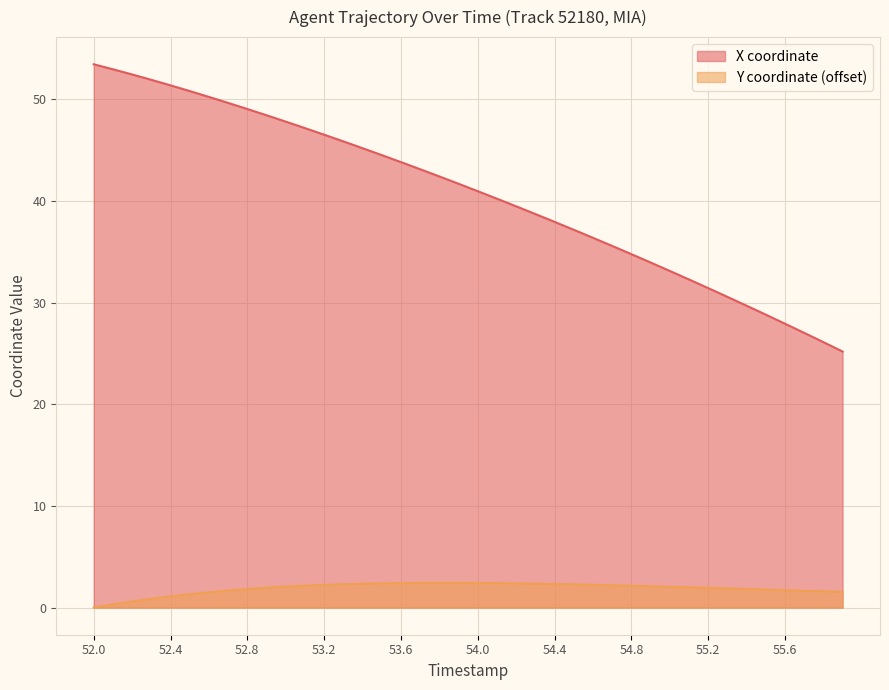

True or false: X and Y cross at least once.

False